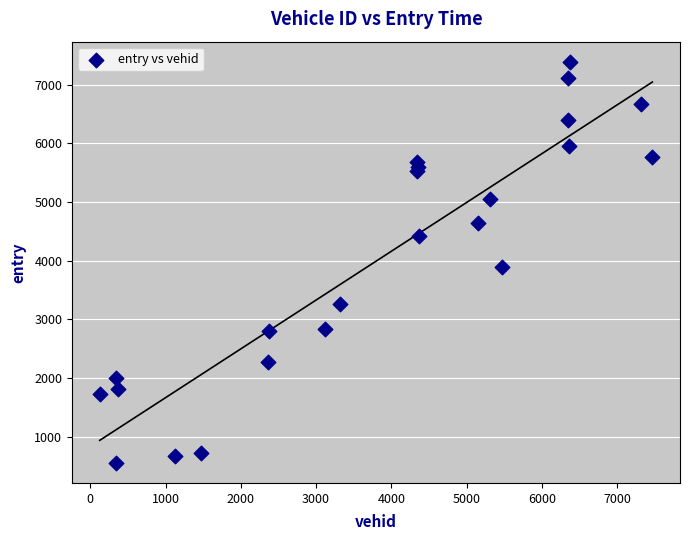

What Y value in the scatter plot is closest to 3974?

3892.5